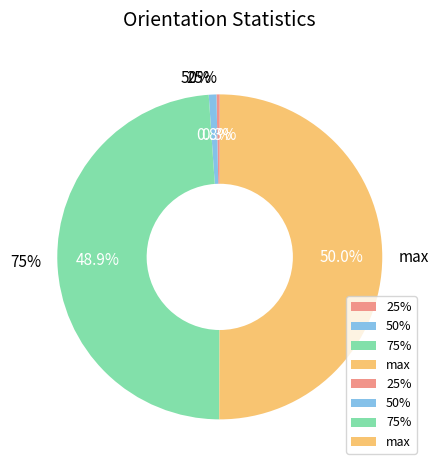

How many segments does this pie chart have?

4